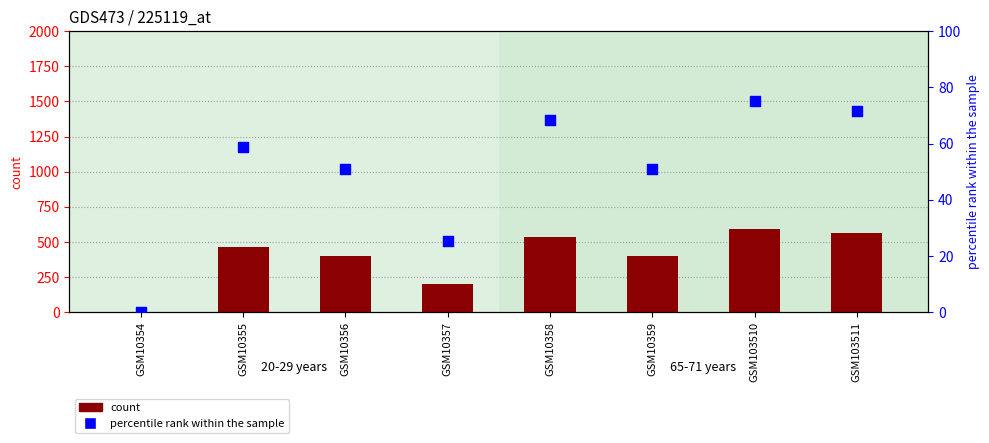

Is the value of percentile rank within the sample at GSM10355 greater than the value of count at GSM10354?

Yes